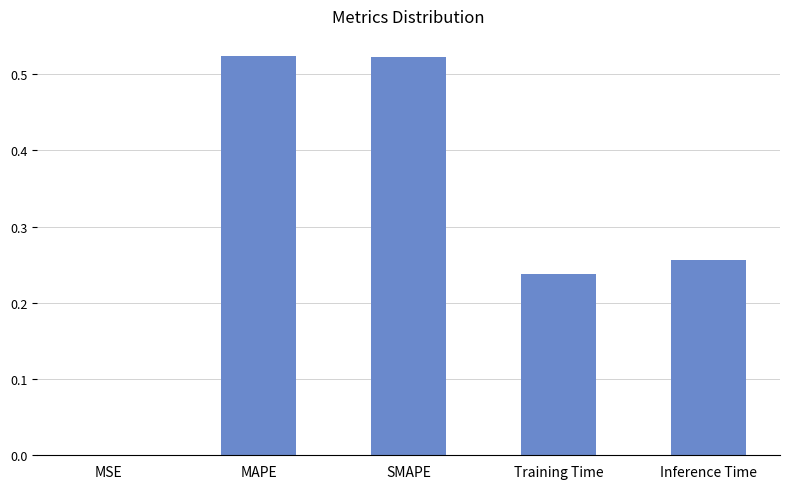

What is the change in value from MAPE to Training Time?

-0.3